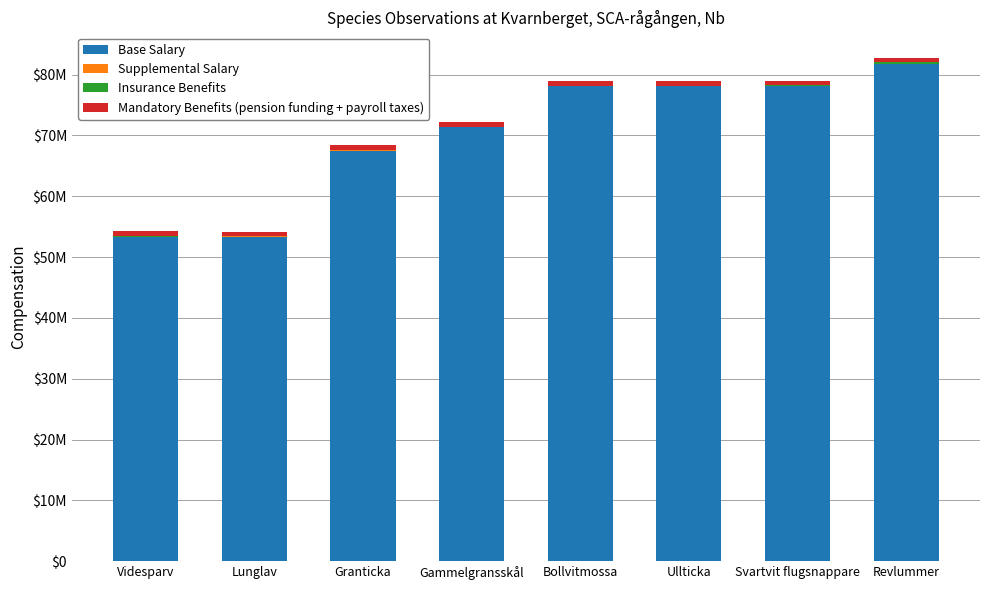

Are the bars horizontal?

No